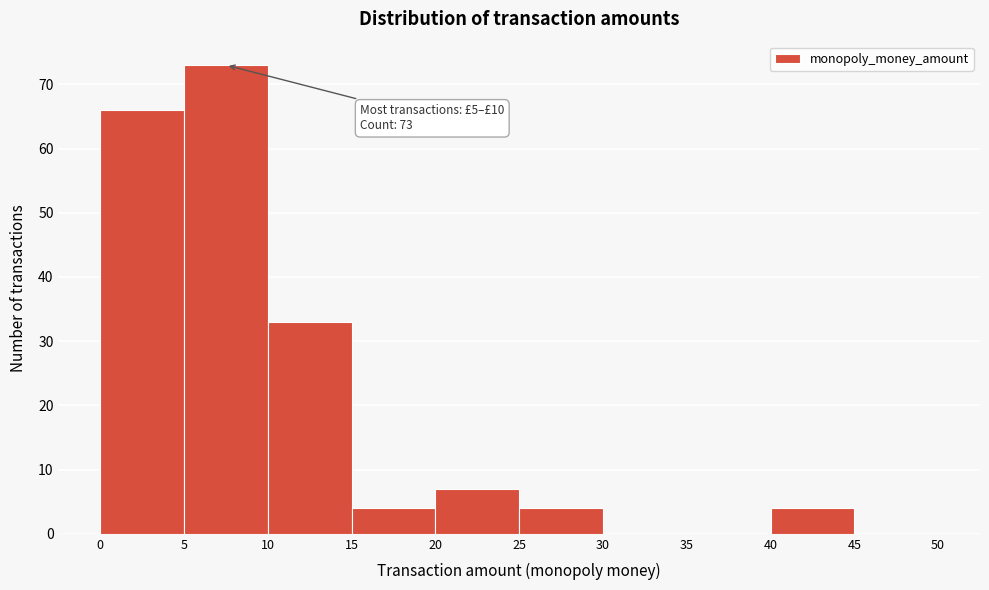

Which range on the x-axis has the tallest bar?

5 to 10